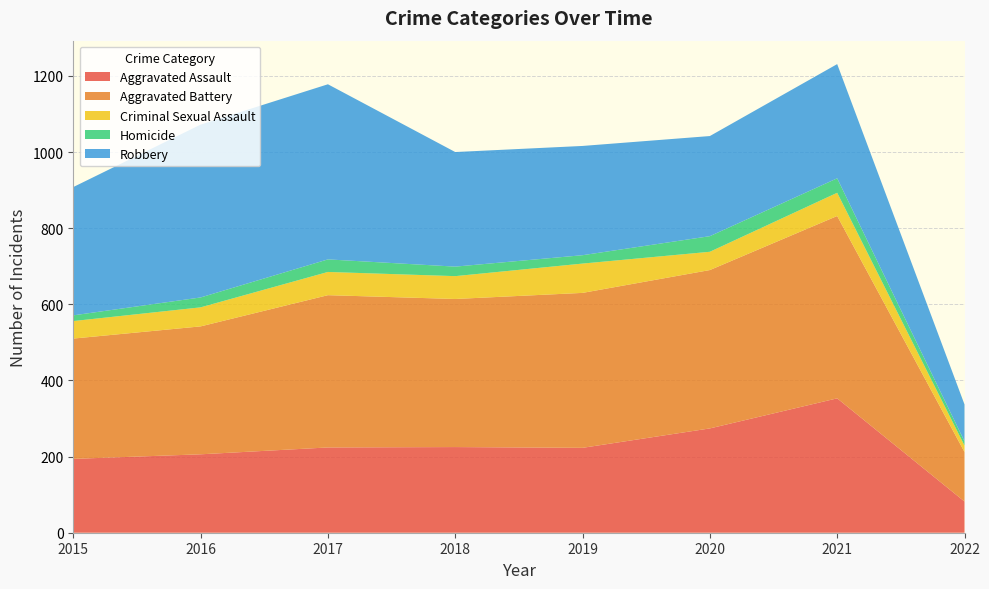

Reading right to left, extract all data points from this chart.

Aggravated Assault: 2022=82	2021=353	2020=274	2019=223	2018=225	2017=224	2016=206	2015=194
Aggravated Battery: 2022=130	2021=479	2020=416	2019=407	2018=389	2017=400	2016=336	2015=316
Criminal Sexual Assault: 2022=17	2021=61	2020=48	2019=77	2018=60	2017=61	2016=50	2015=46
Homicide: 2022=11	2021=38	2020=41	2019=22	2018=25	2017=33	2016=26	2015=15
Robbery: 2022=97	2021=300	2020=263	2019=287	2018=301	2017=460	2016=454	2015=337